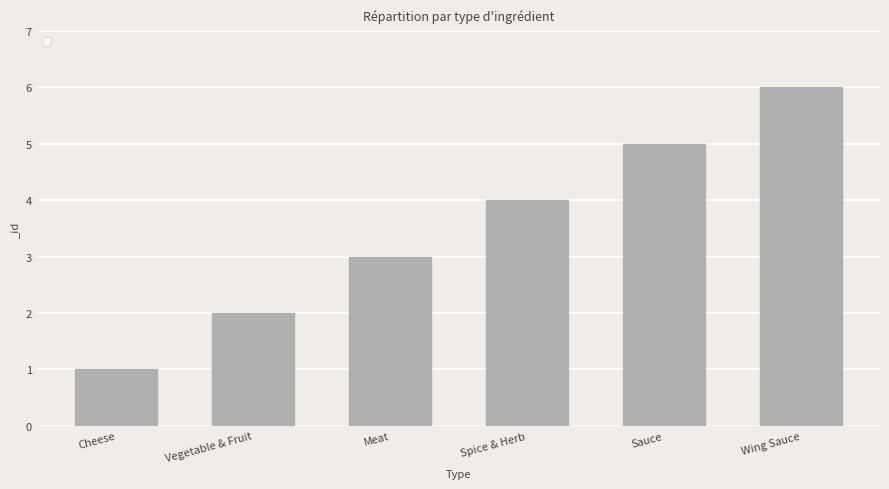

What is the change in value from Vegetable & Fruit to Meat?

+1